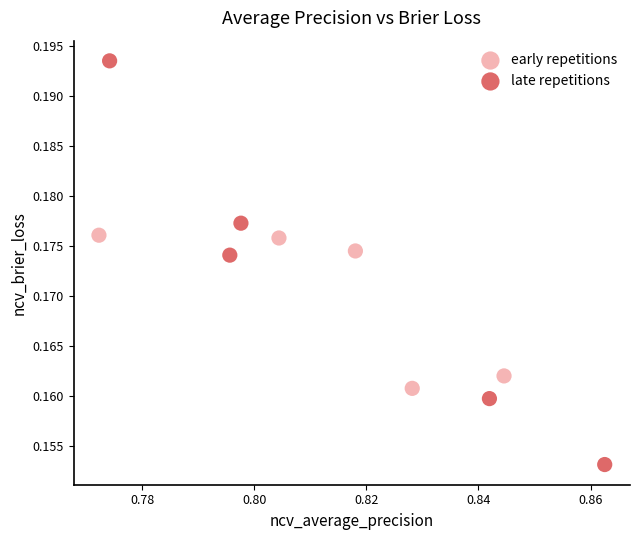

Which series contains the lowest Y value?

late repetitions